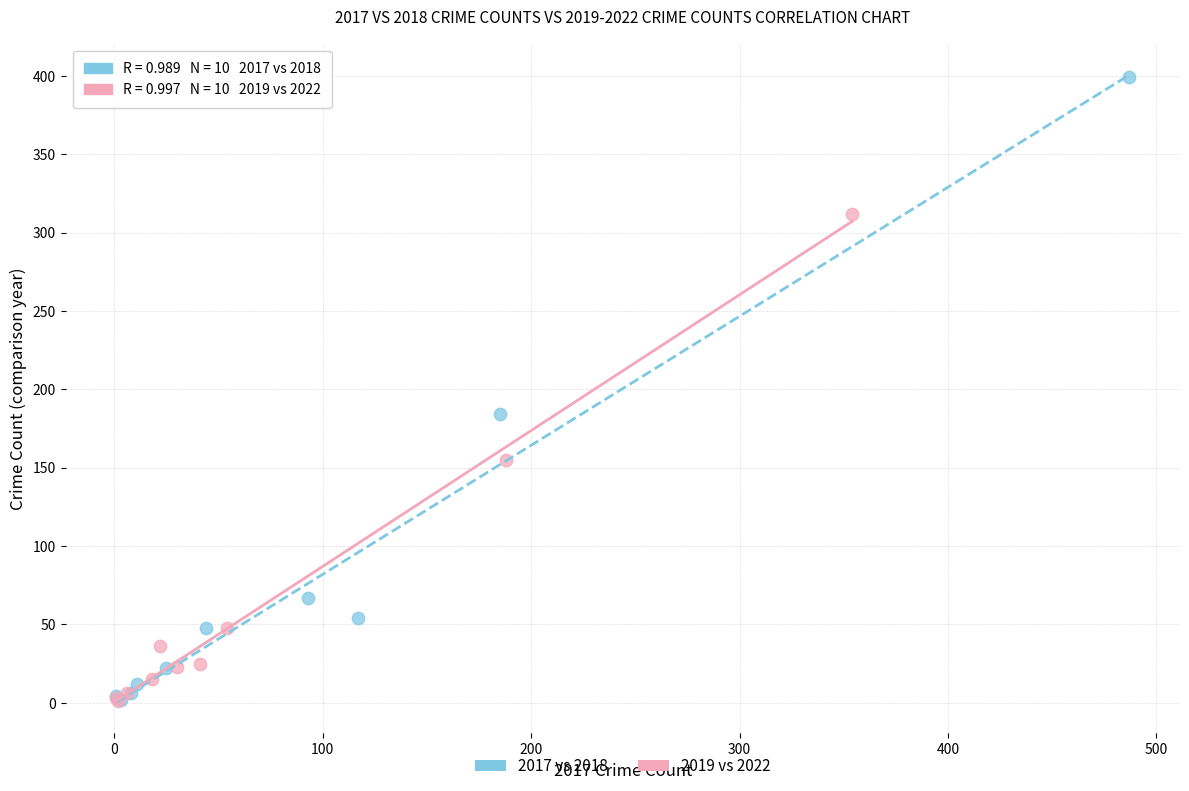

Which series has the widest spread of Y values?

2017 vs 2018